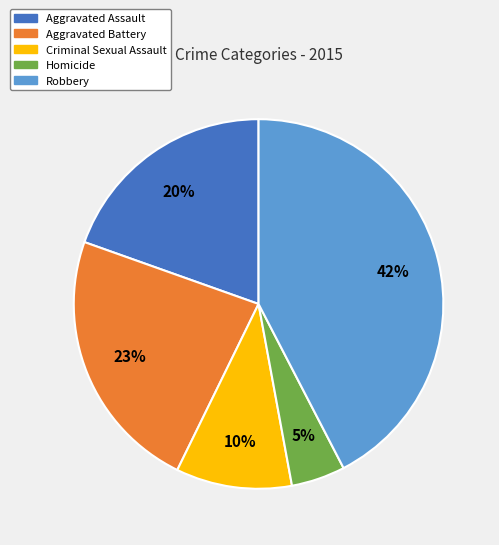

What is the smallest slice in the pie chart?

Homicide